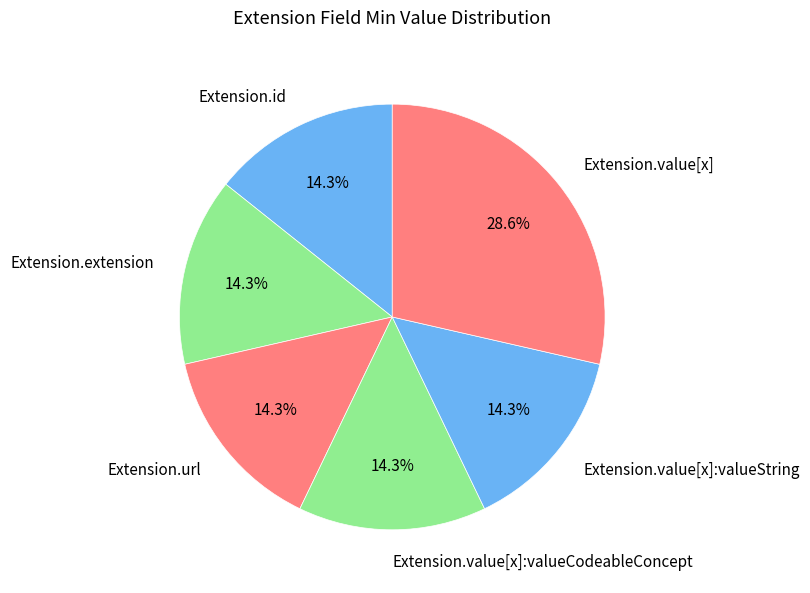

What is the ratio of the value at Extension.value[x] to the value at Extension.url?

2.0